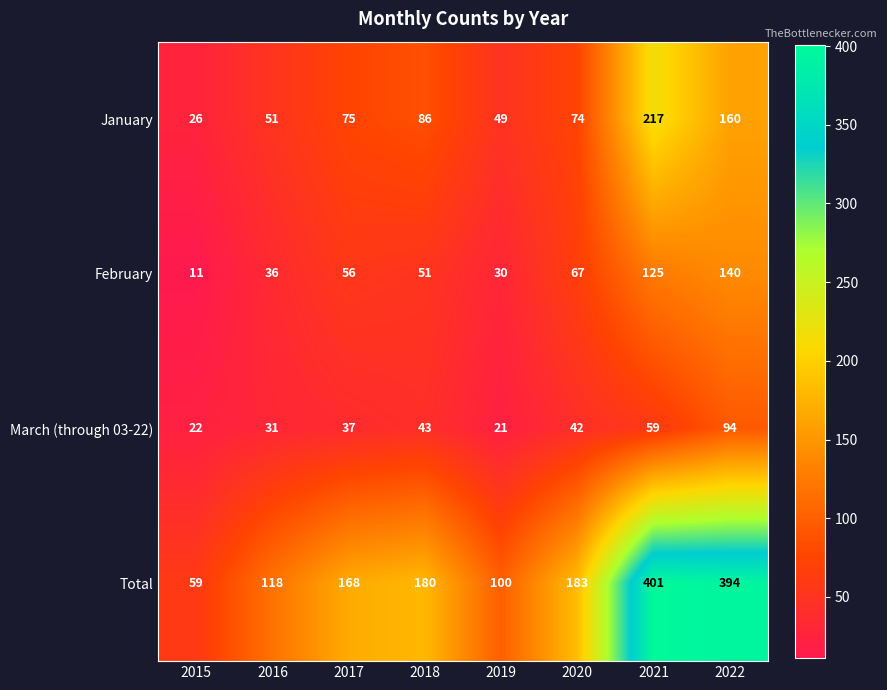

List the series in order of their peak value, highest first.

Total, January, February, March (through 03-22)